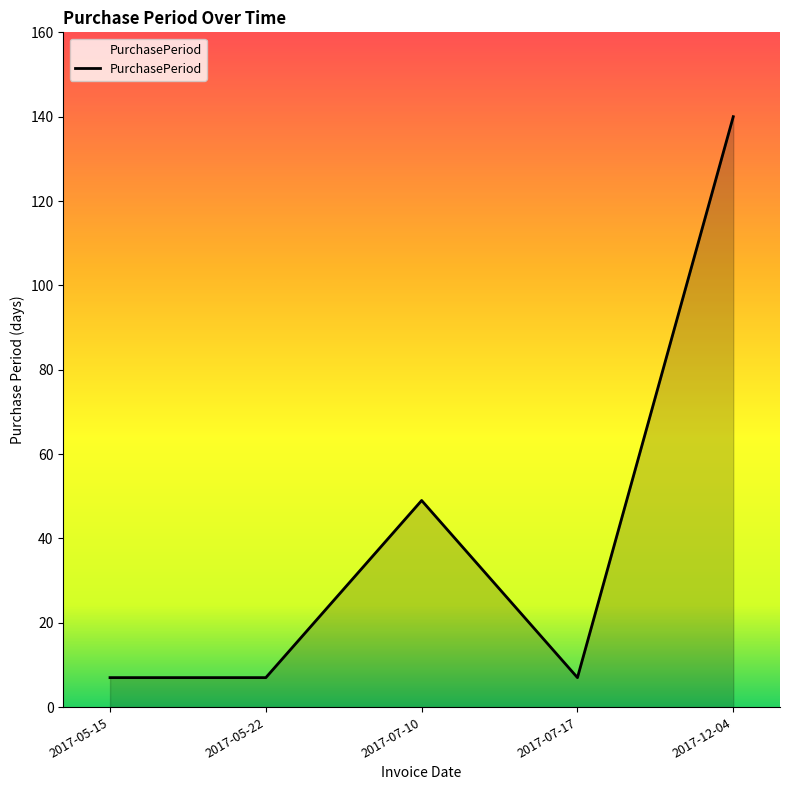

What position from the left is 2017-07-17?

4